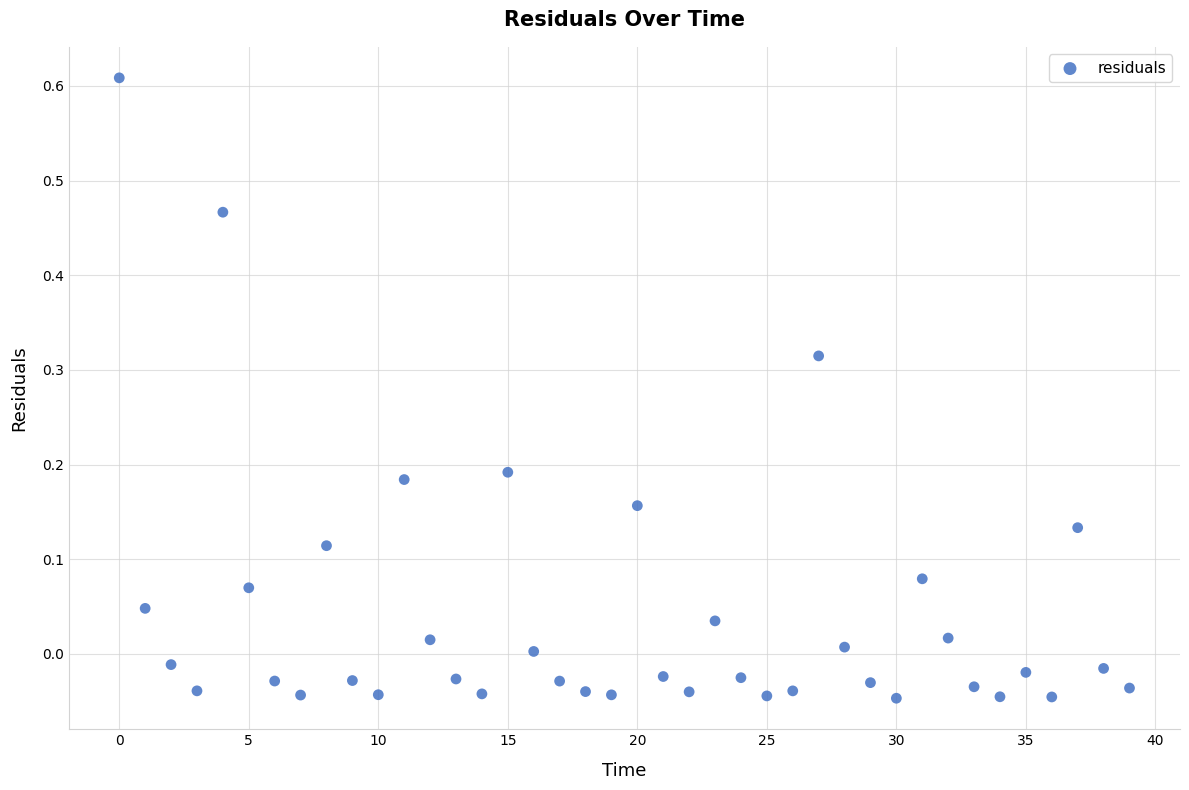

What is the range of Y values (max minus min)?

0.7